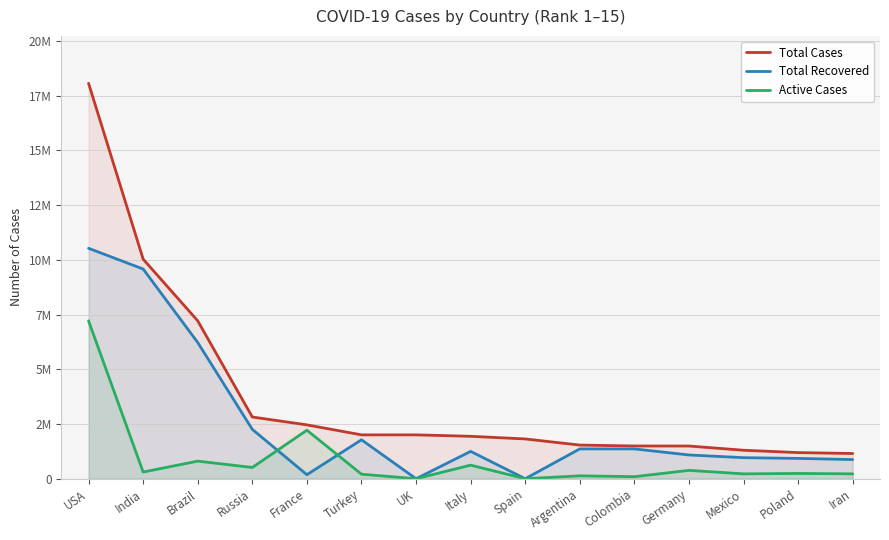

Between Colombia and Iran, which is larger?

Colombia